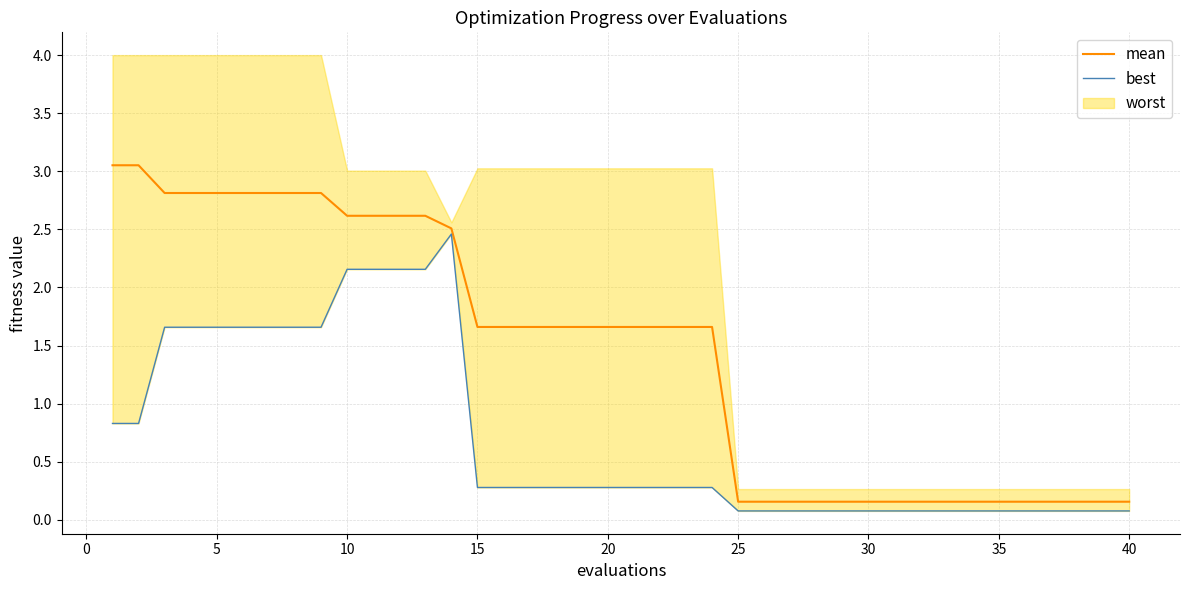

The value of mean at 15 is 1.7. True or false?

True